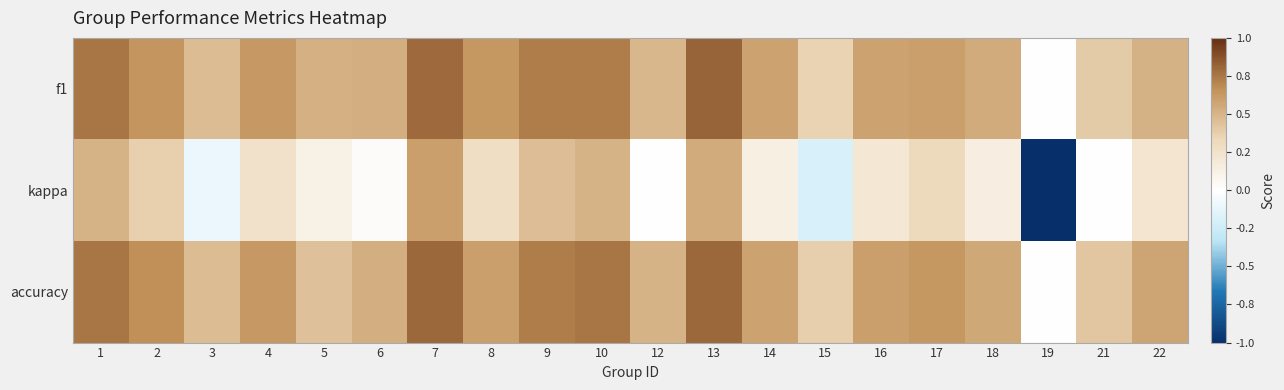

At which category does the chart reach its minimum across all series?

19